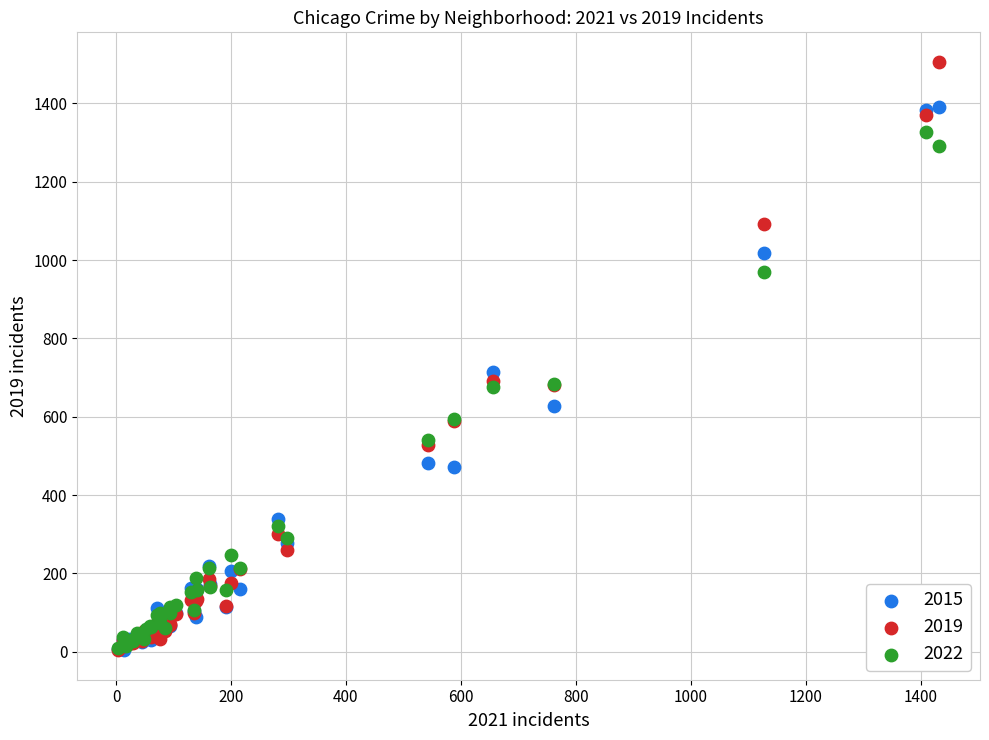

What are all the series names shown in the legend?

2015, 2019, 2022